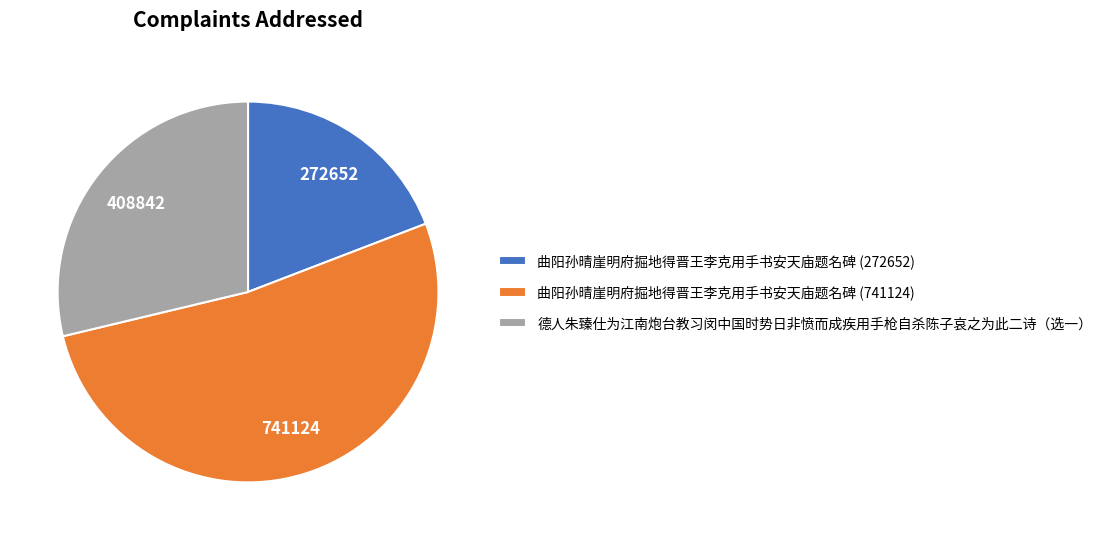

The 德人朱臻仕为江南炮台教习闵中国时势日非愤而成疾用手枪自杀陈子哀之为此二诗（选一） slice represents 17% of the pie. True or false?

False